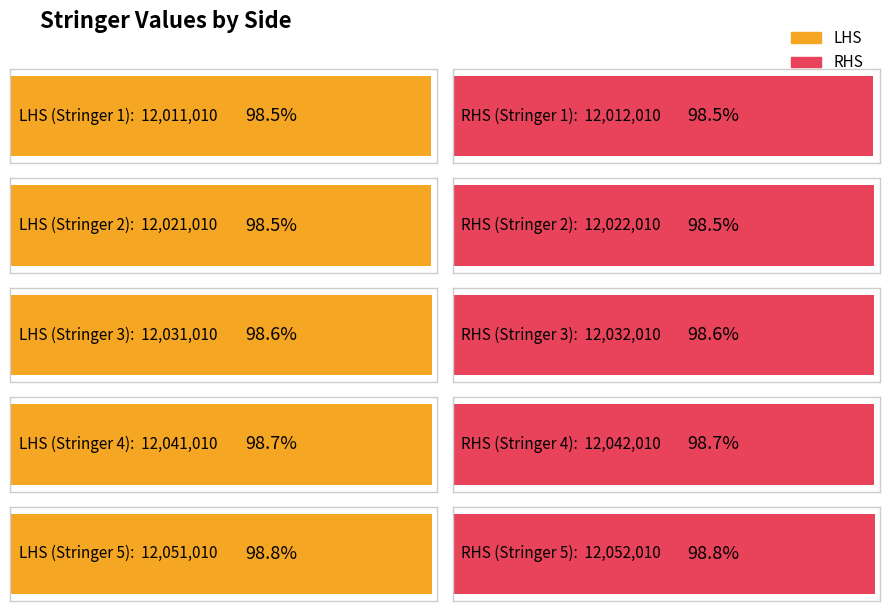

What is the difference between the RHS values at Stringer 5 and Stringer 2?

30000